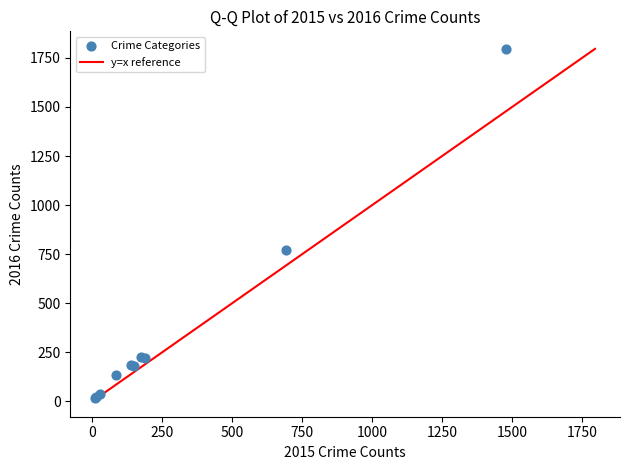

What Y value in the scatter plot is closest to 907?

771